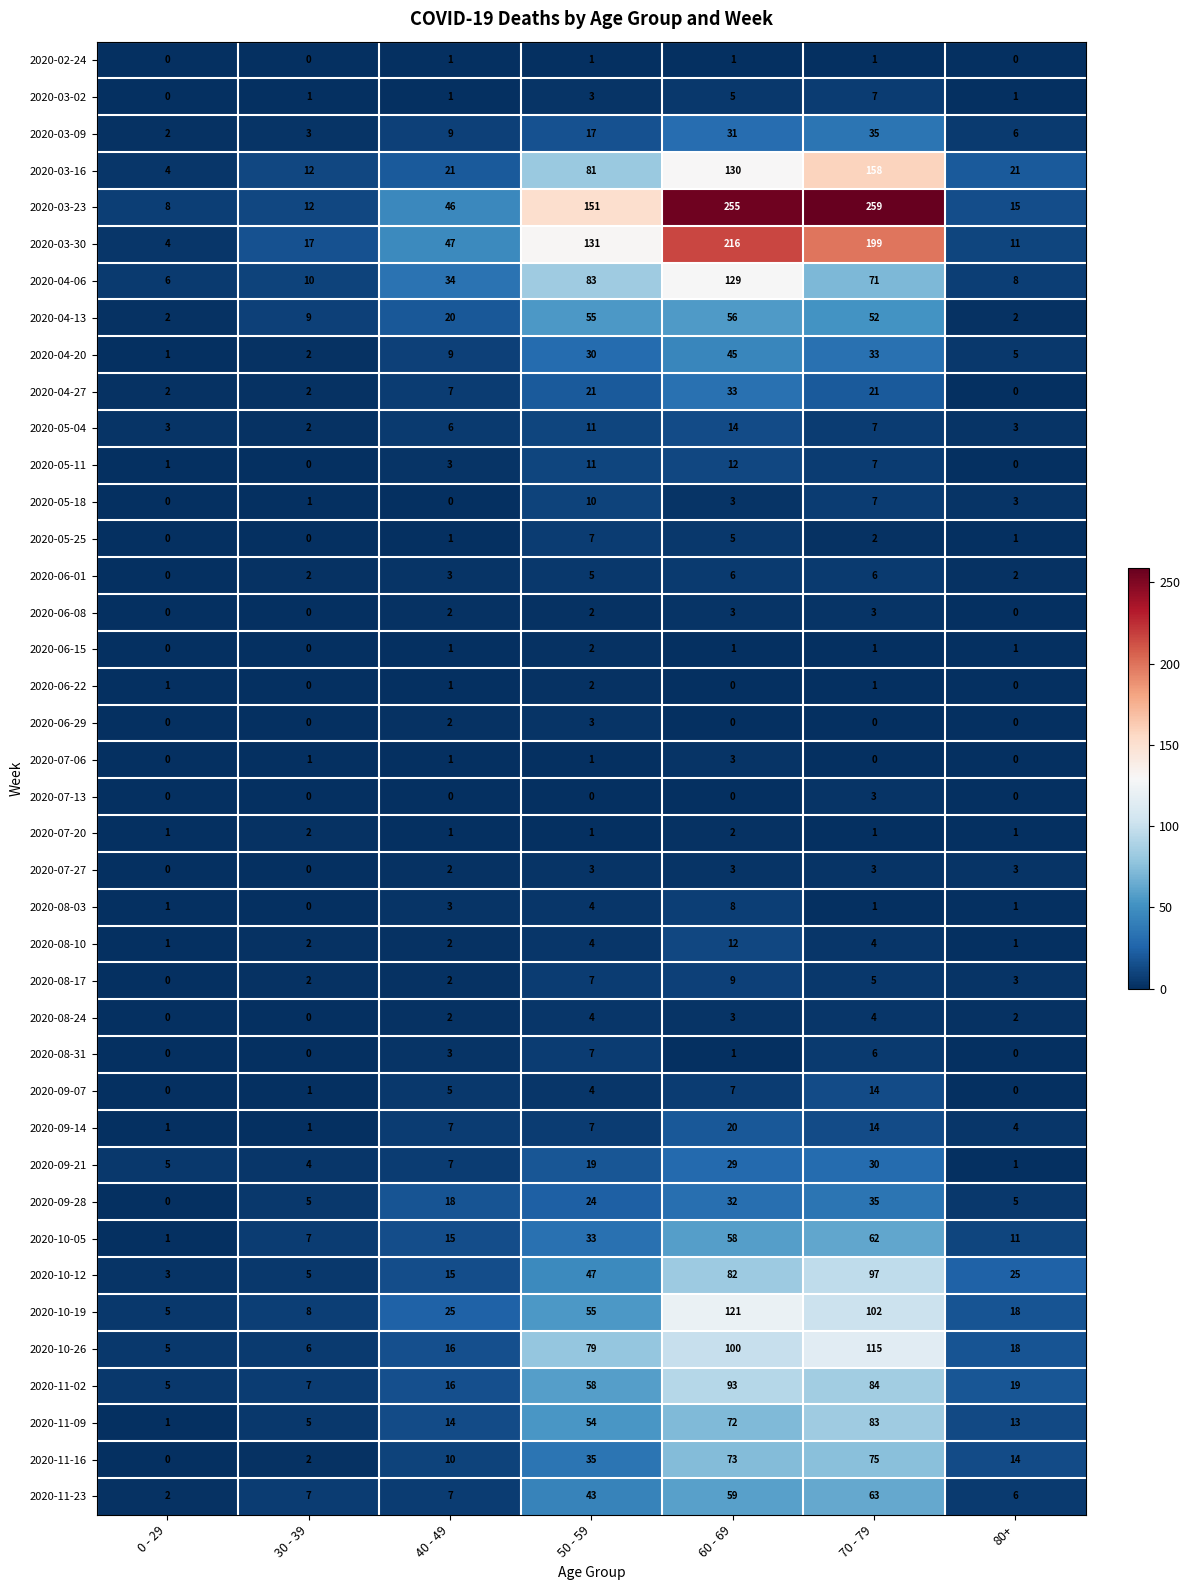

Which series changed the most between 40 - 49 and 50 - 59?

2020-03-23